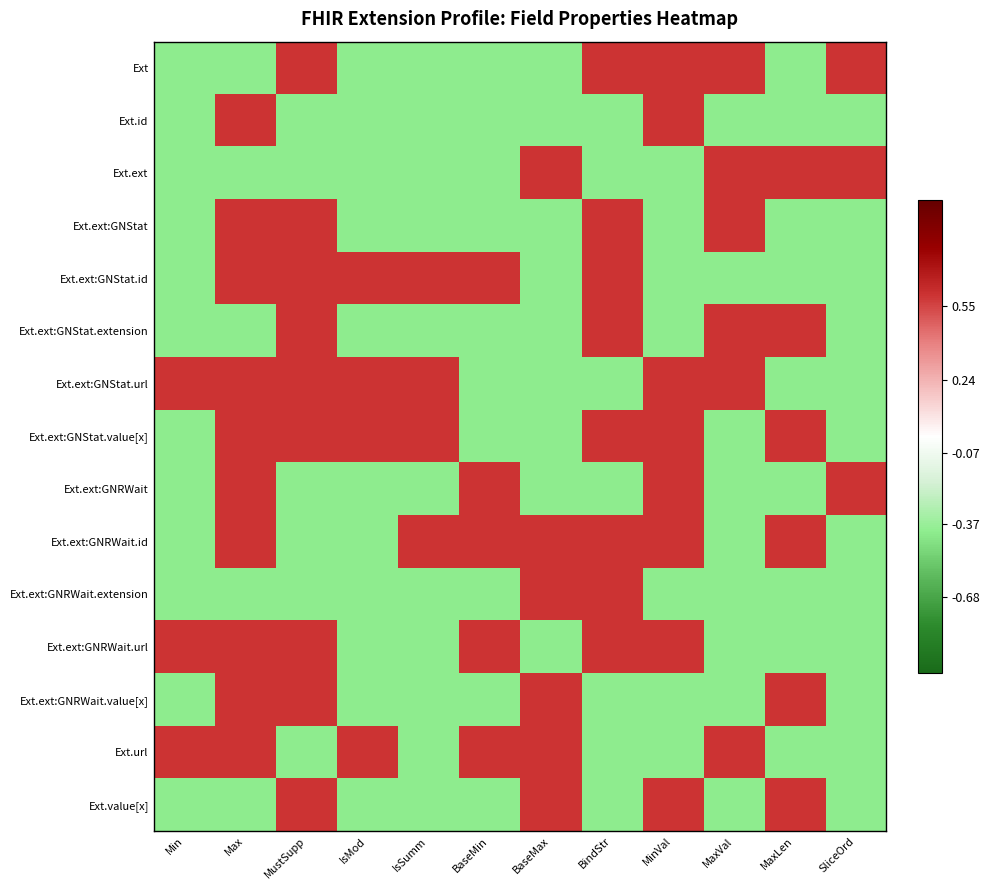

Which label corresponds to the largest value in the chart?

MustSupp